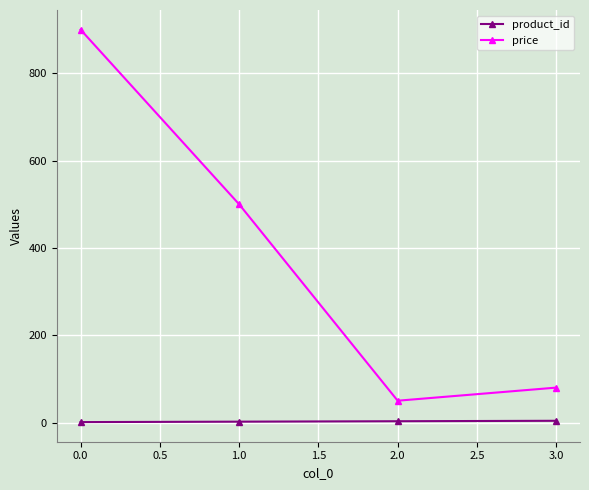

Which series changed the most between 0.0 and 1.0?

price